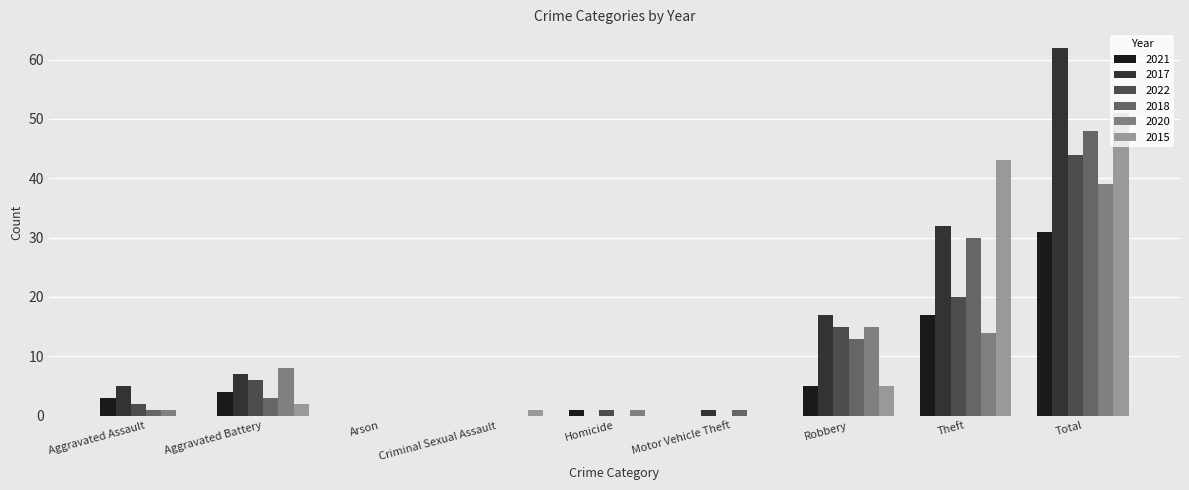

Which series changed the most between Aggravated Battery and Arson?

2020